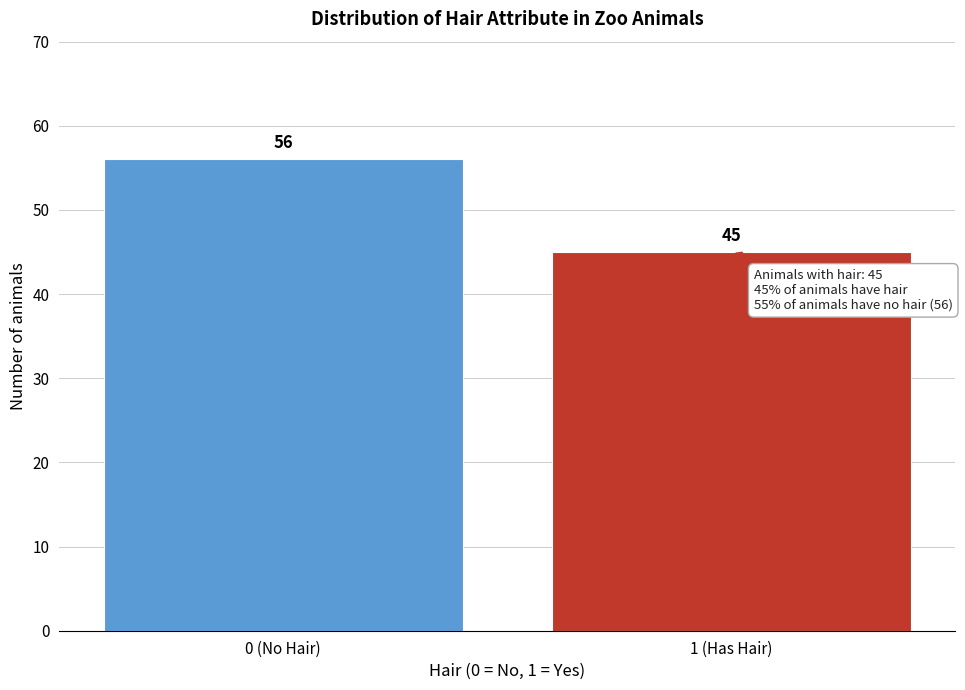

Reading left to right, list all the values displayed in this chart.

56	45